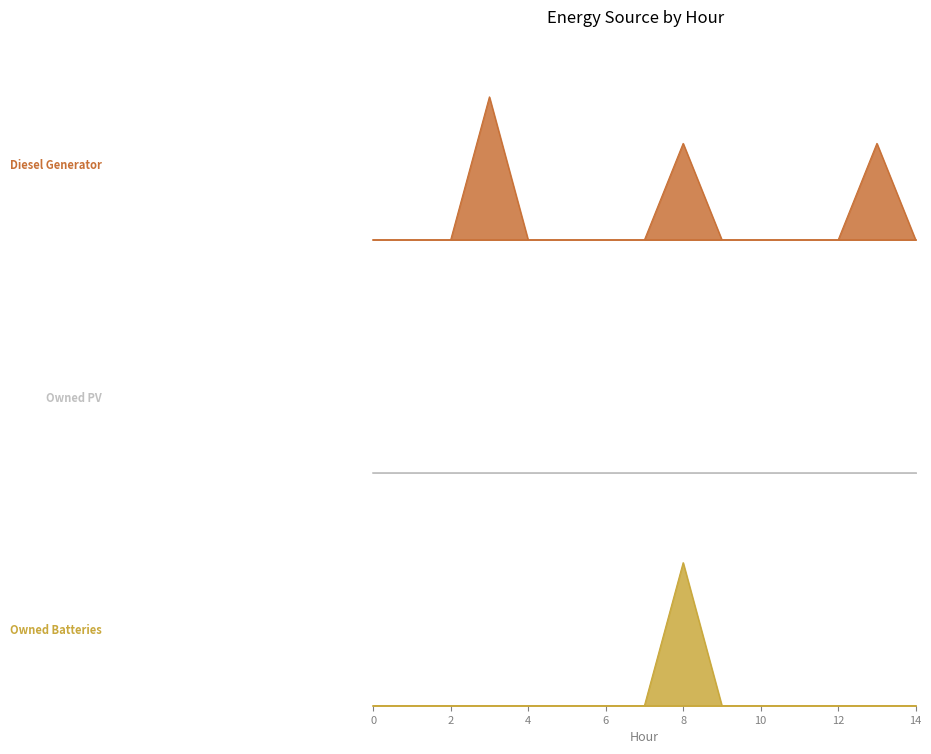

Is it true that Owned Batteries equals -109 at 14?

False